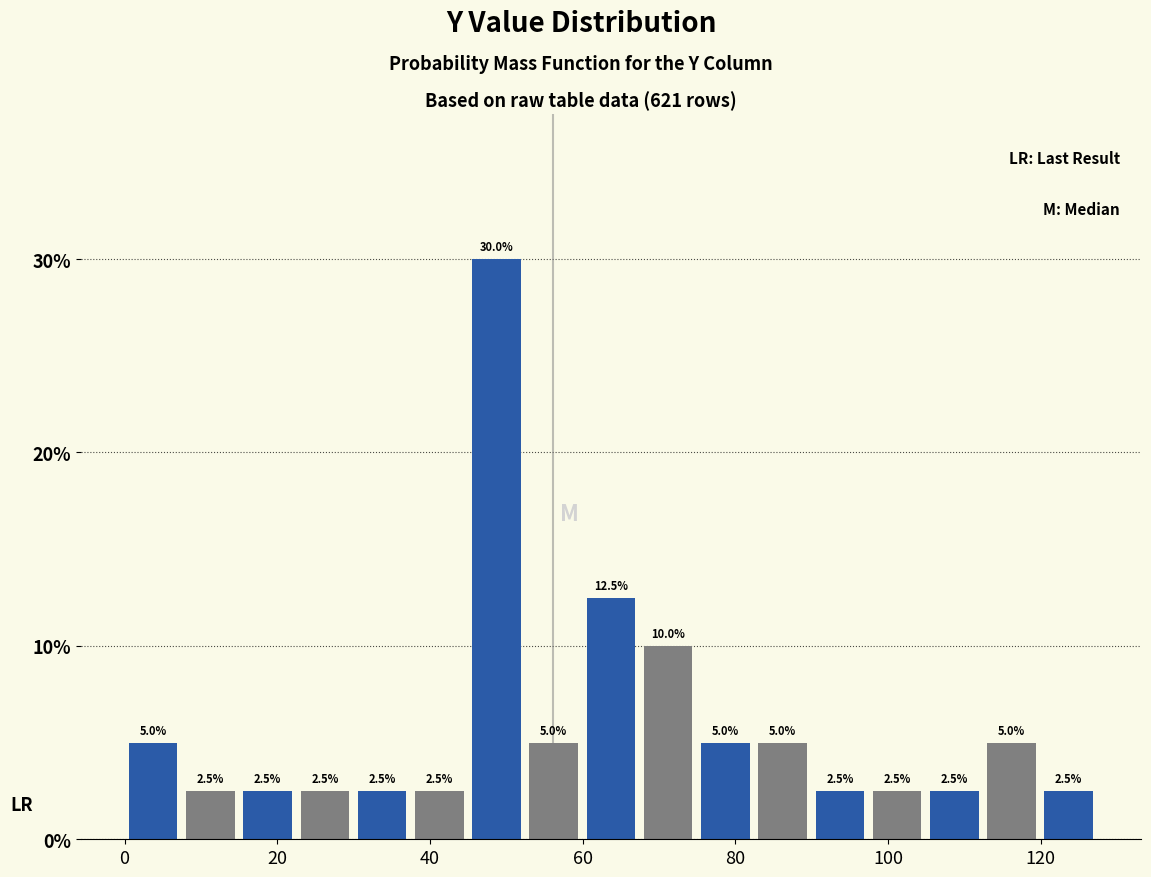

Around what value on the x-axis is the tallest bar? Give the approximate position of its centre, as read against the axis.

48